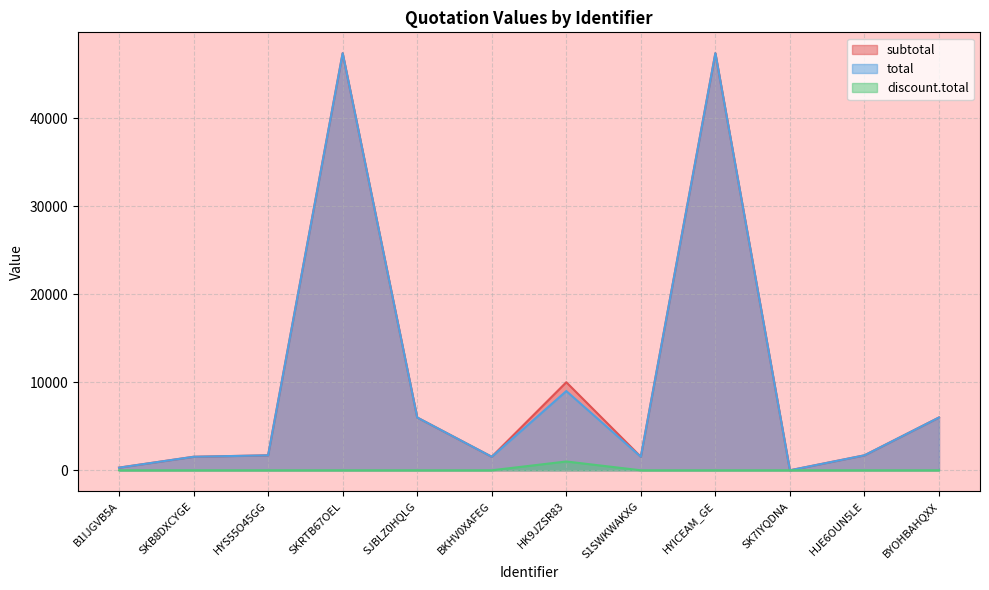

At which category is the sum across all series the highest?

SKRTB67OEL